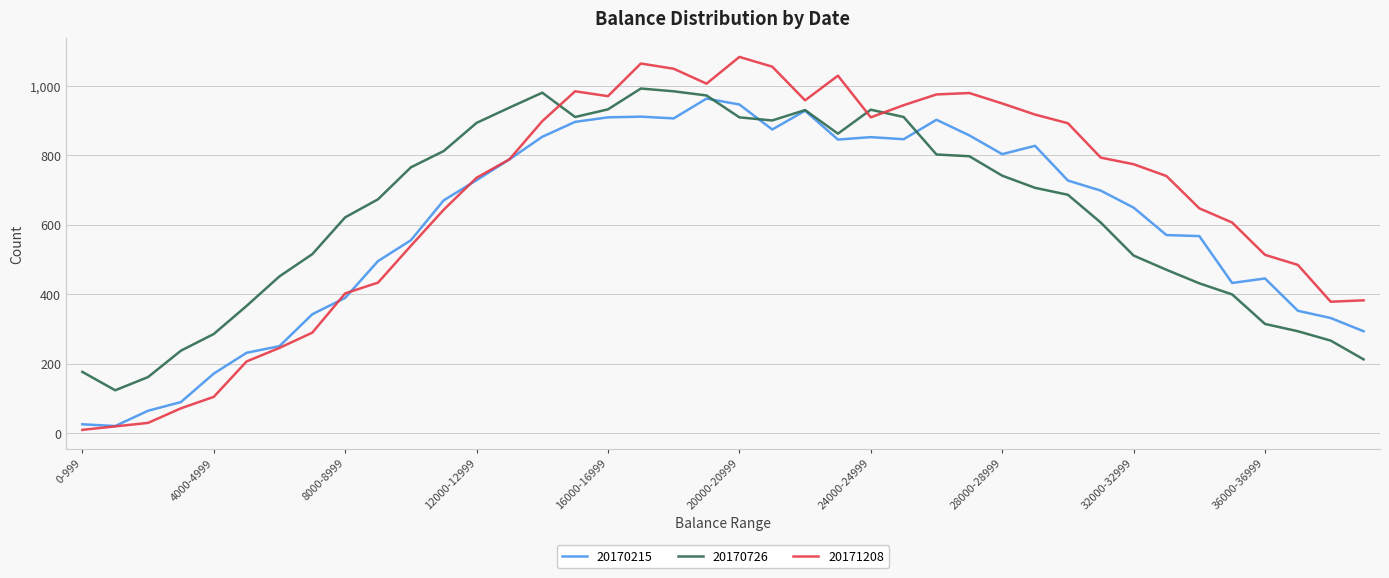

Which series ends up on top after the final intersection of 20170215 and 20171208?

20171208